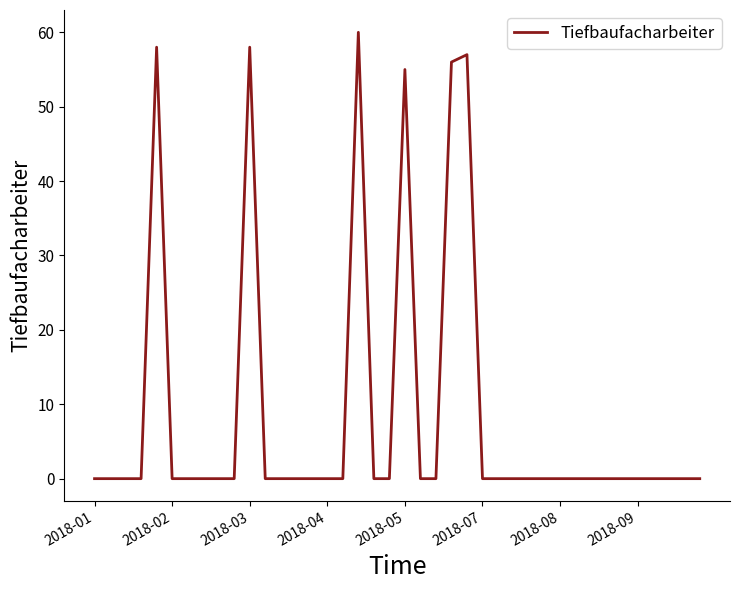

What is the difference between the maximum and minimum values?

60